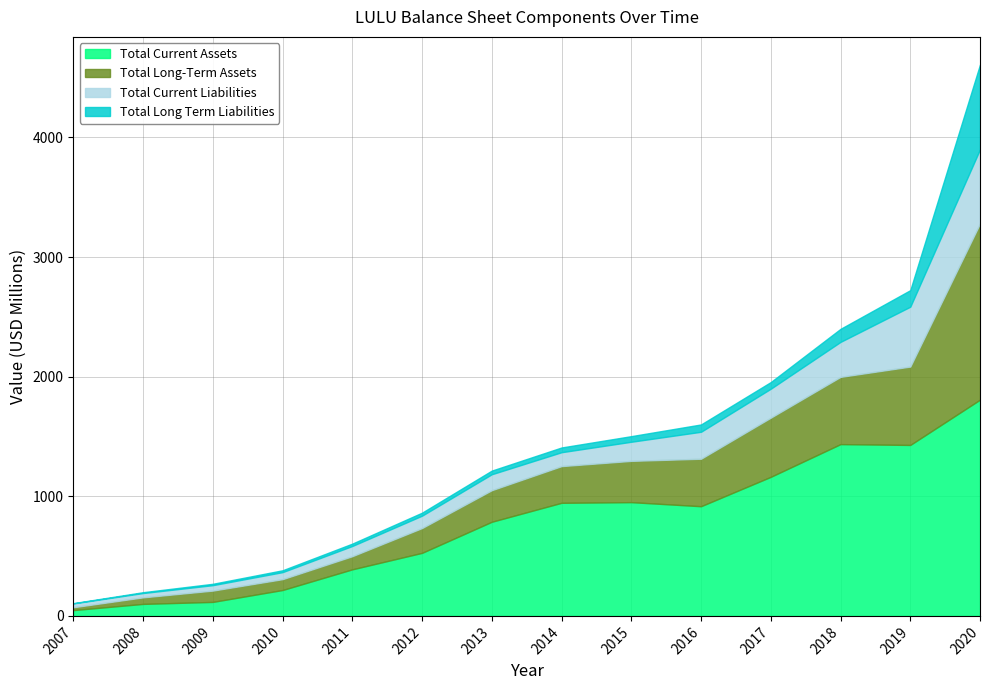

What is the value of the Total Current Assets point at the 9th from the left?

951.0